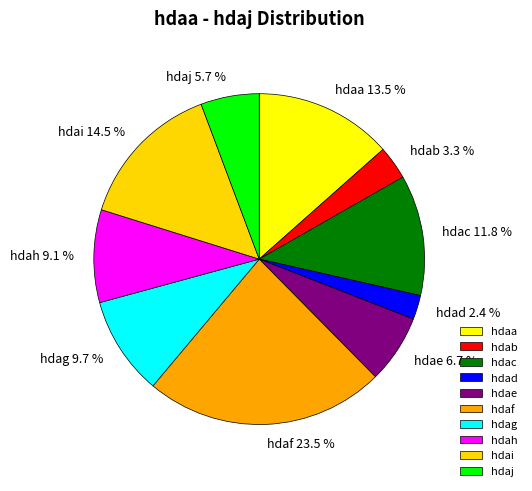

Between hdaj and hdag, which is larger?

hdag